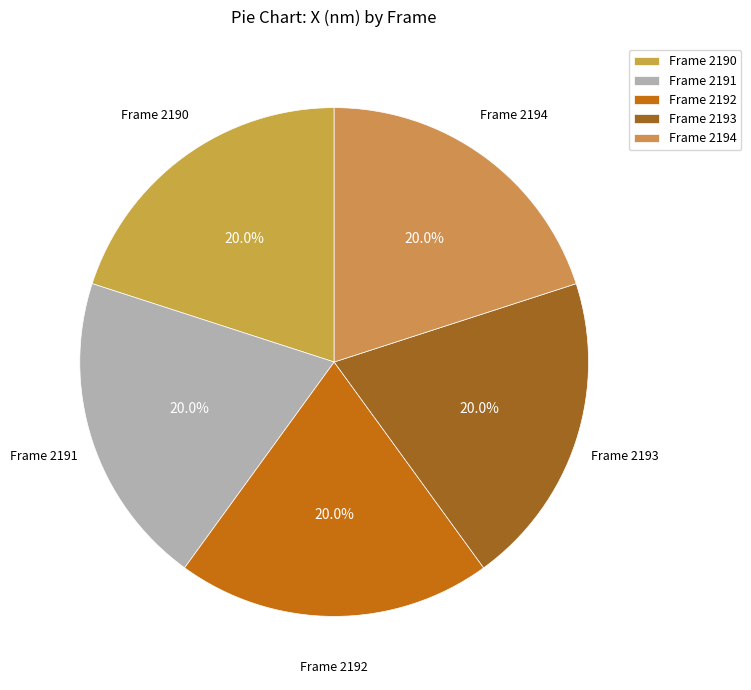

Combined, do Frame 2192 and Frame 2193 account for over 50%?

No